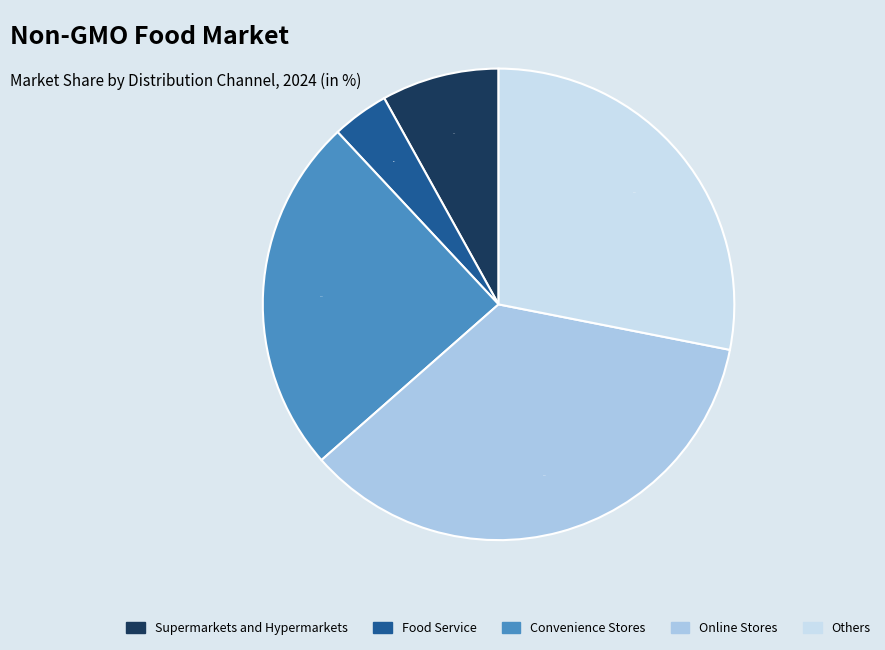

What is the largest slice in the pie chart?

Online Stores